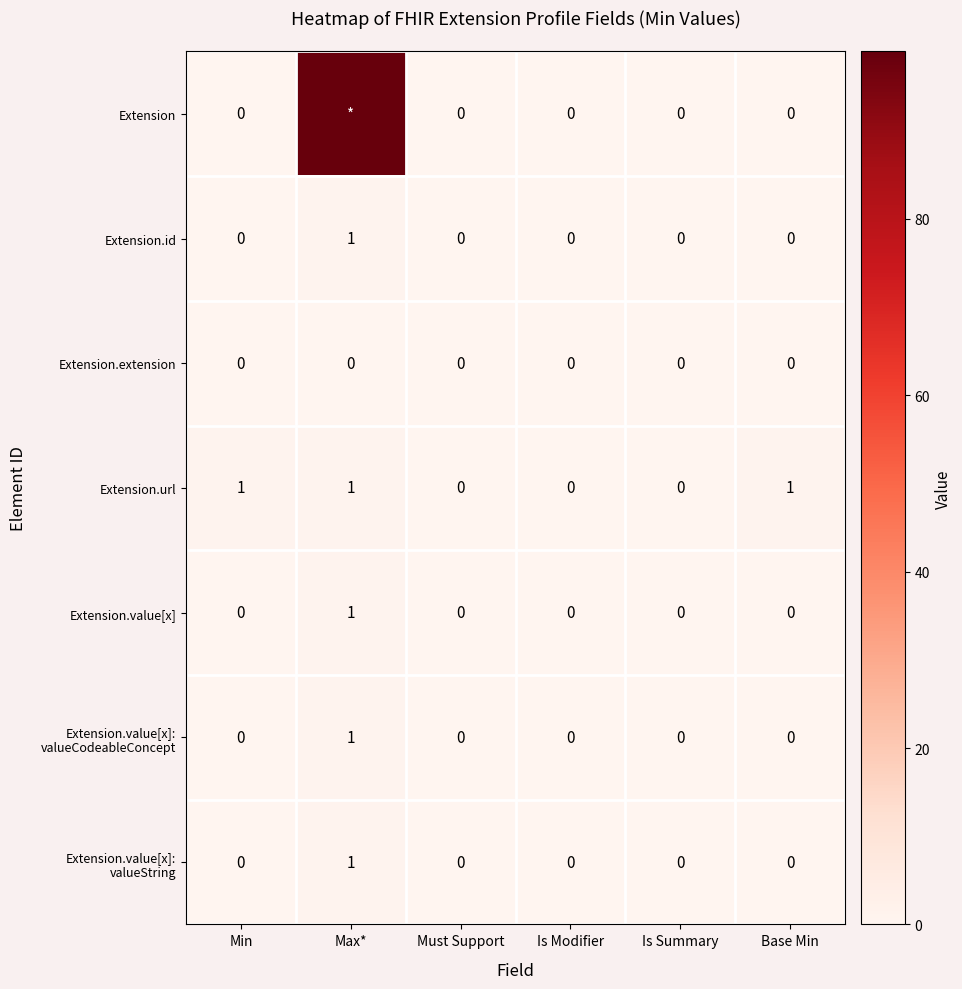

True or false: Extension.value[x] has a value of 0 at Min.

True